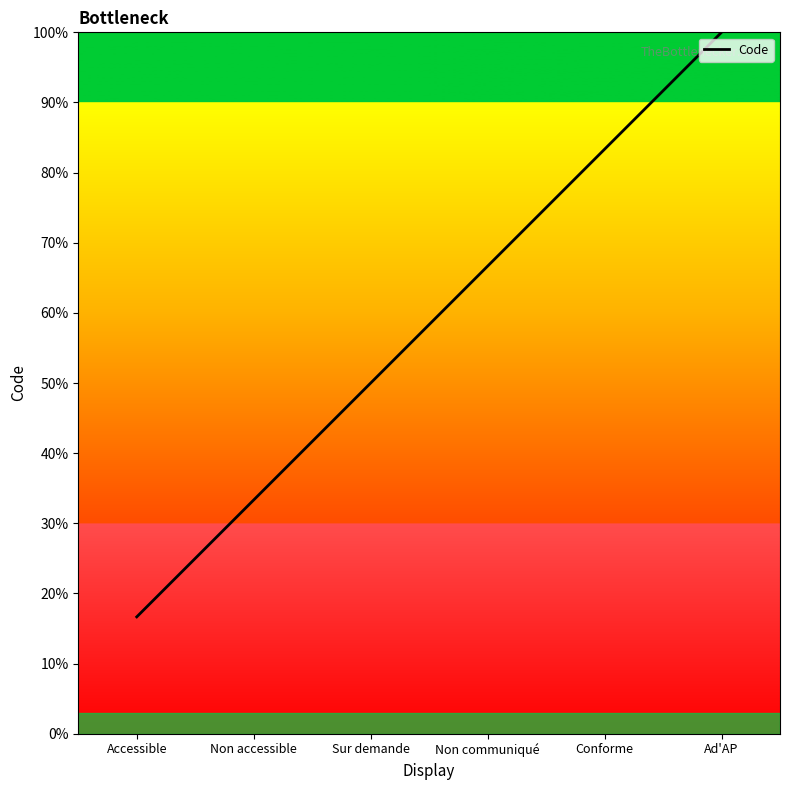

Rank the categories by value from lowest to highest.

Accessible, Non accessible, Sur demande, Non communiqué, Conforme, Ad'AP